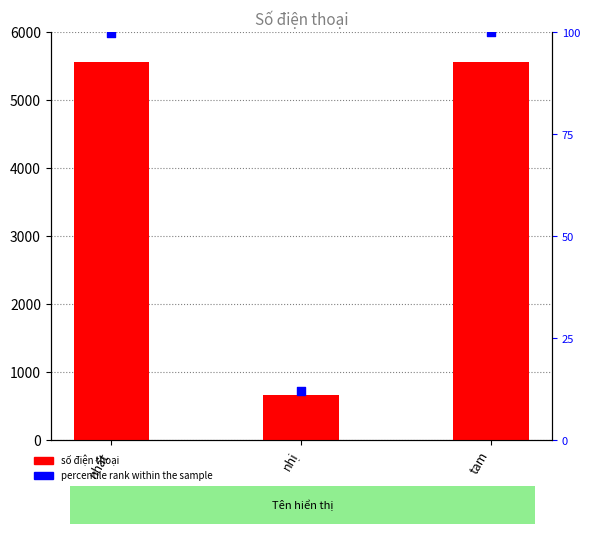

Which series reaches the maximum Y coordinate?

số điện thoại